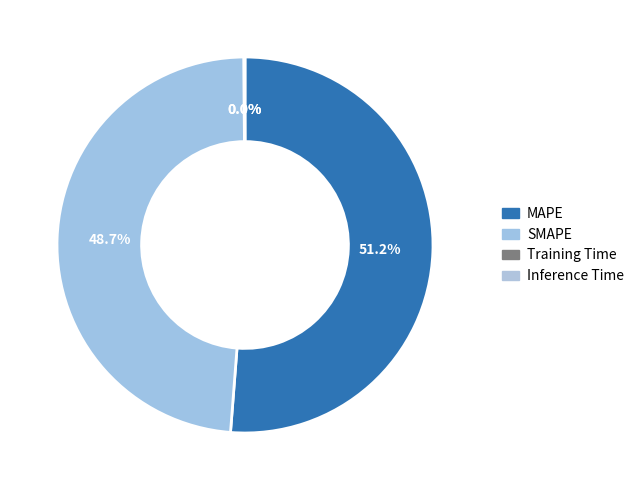

Is it true that SMAPE is 49% of the pie?

True